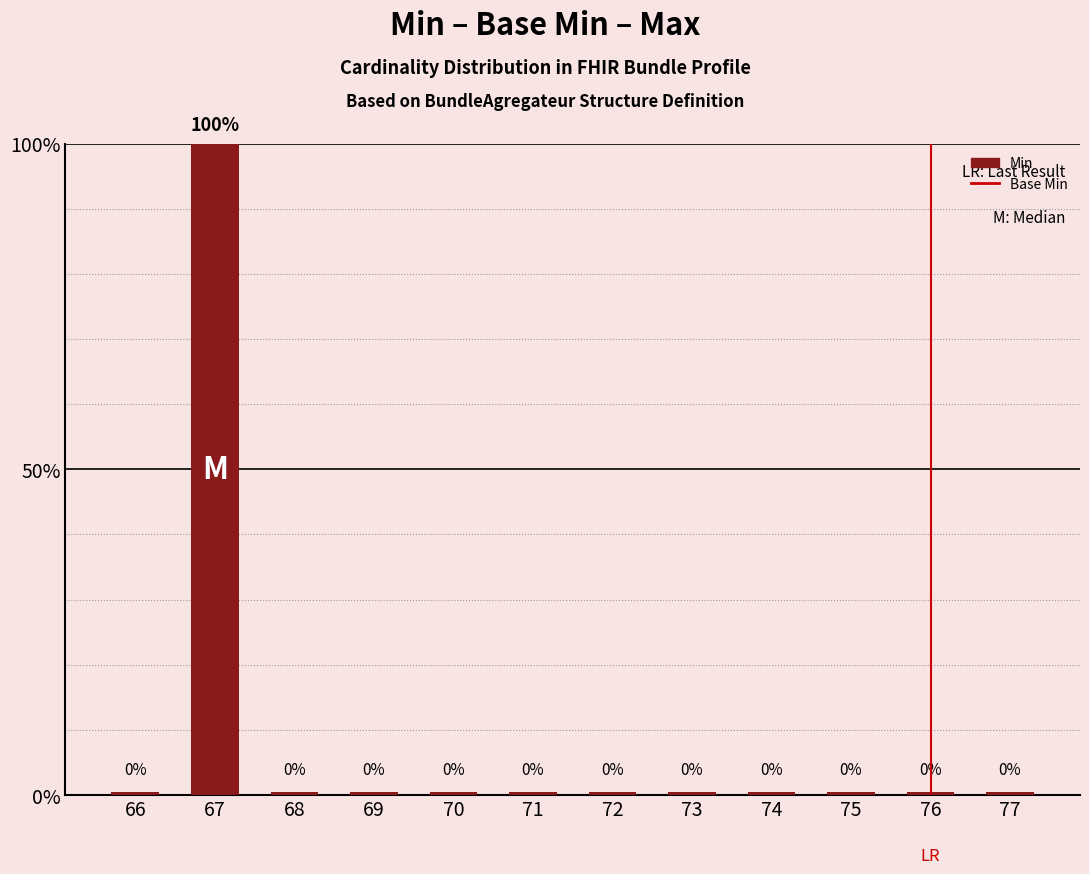

Which has a higher value, 76 or 76?

76